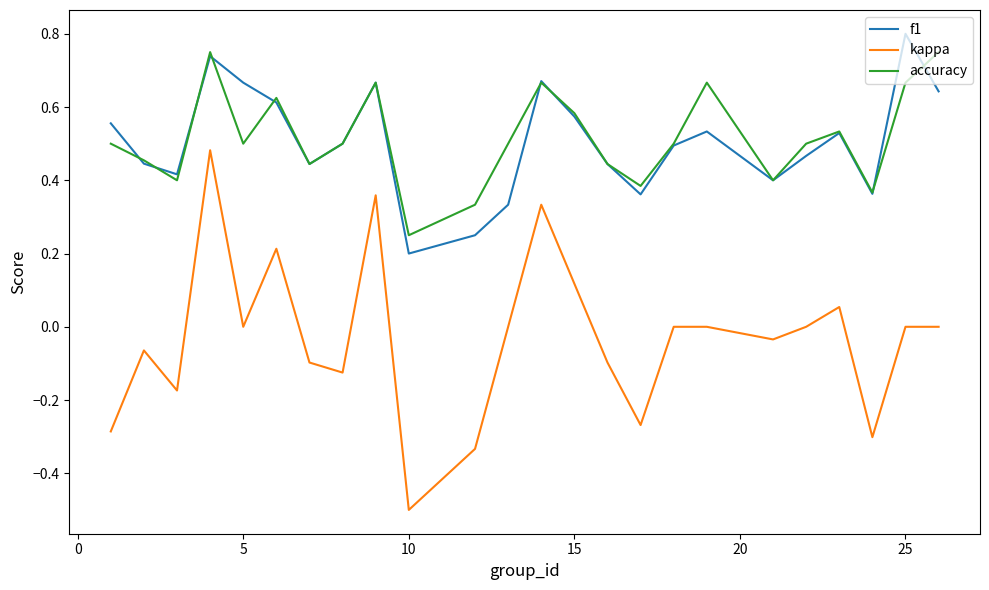

At how many categories does at least one series exceed 0?

24